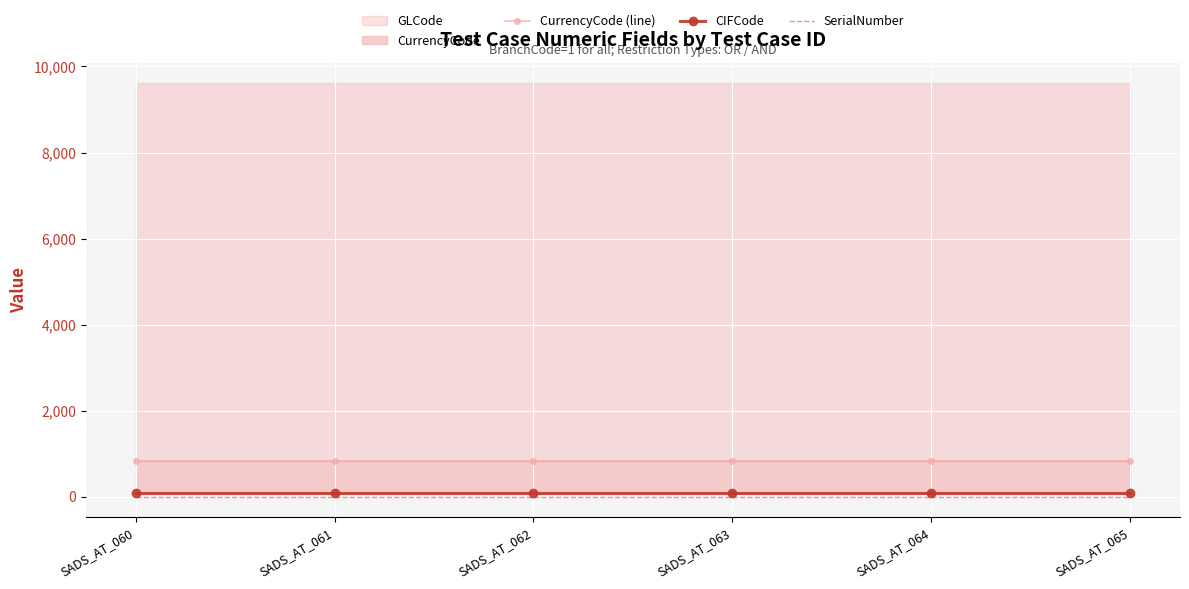

True or false: SerialNumber and CurrencyCode (line) cross at least once.

False